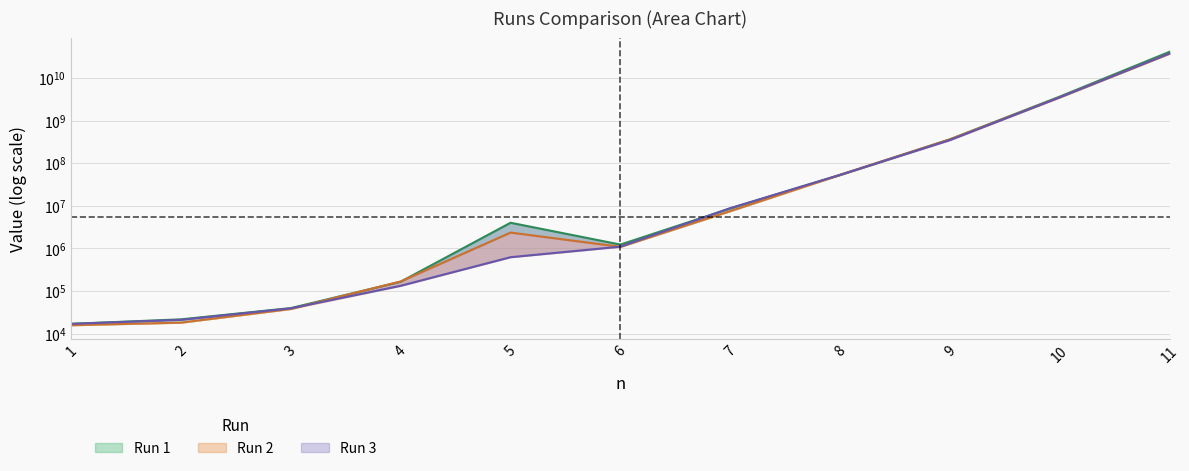

Which has a higher value, 4 or 10?

10